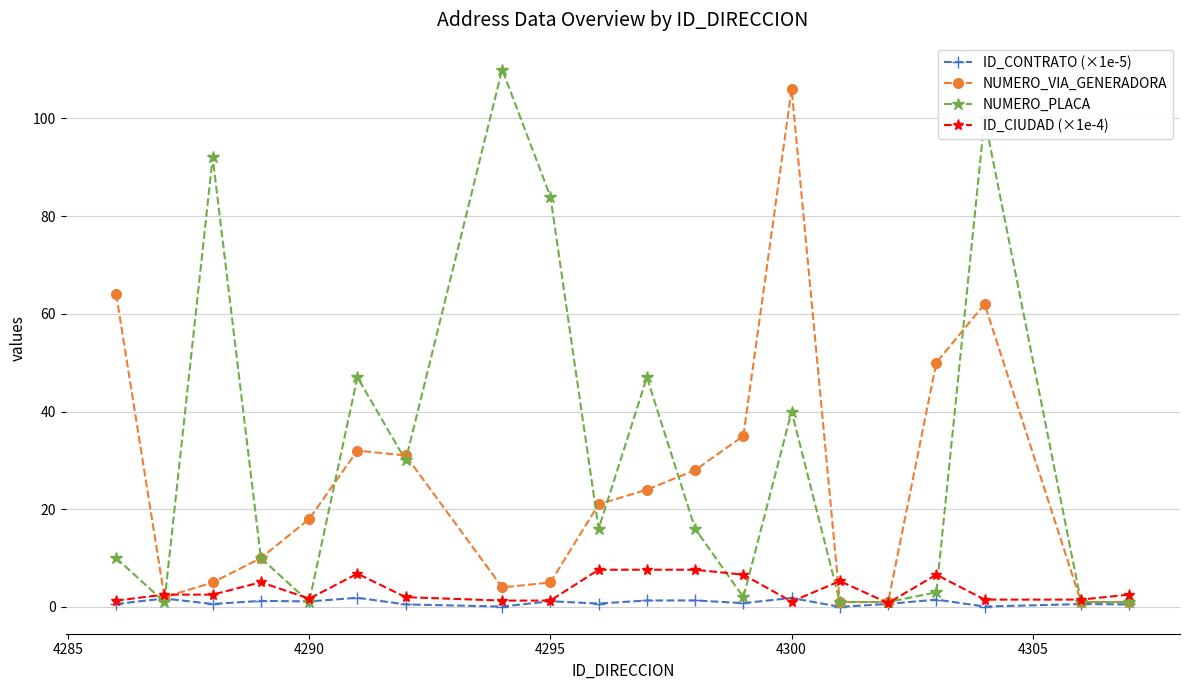

Which series has the largest total across all categories?

NUMERO_PLACA